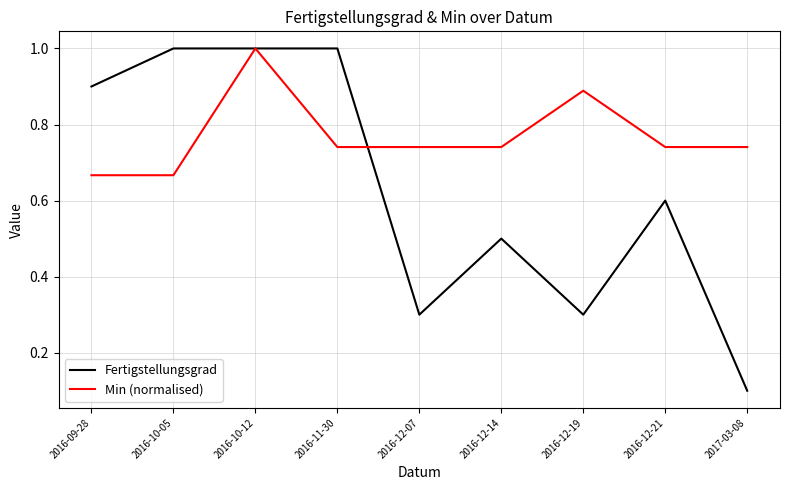

What is the total value across all series at 2016-12-14?

1.2